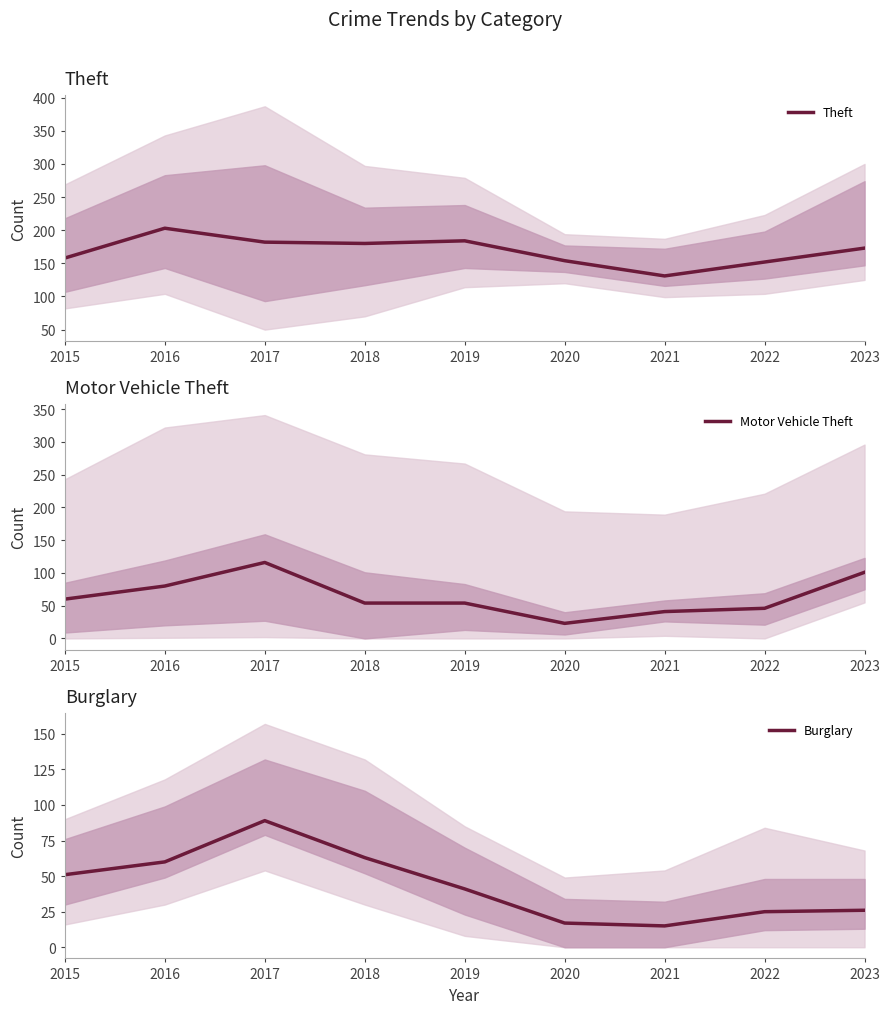

Where is Burglary nearest to the value 52?

2015